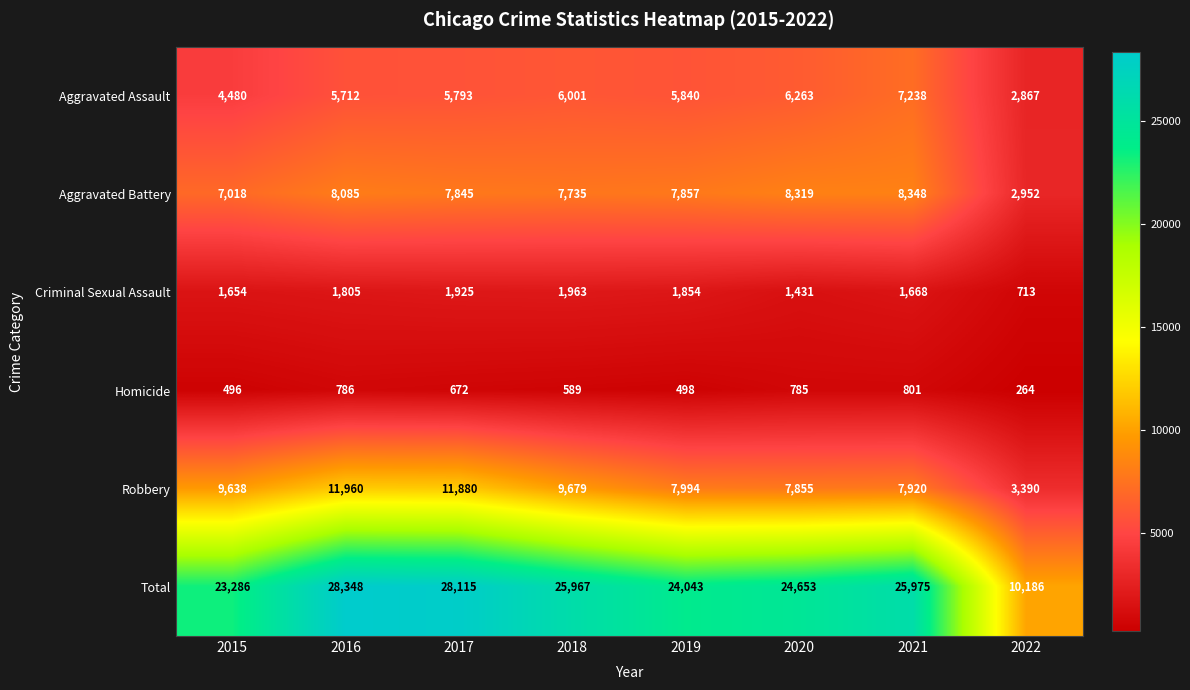

At which category is the sum across all series the highest?

2016